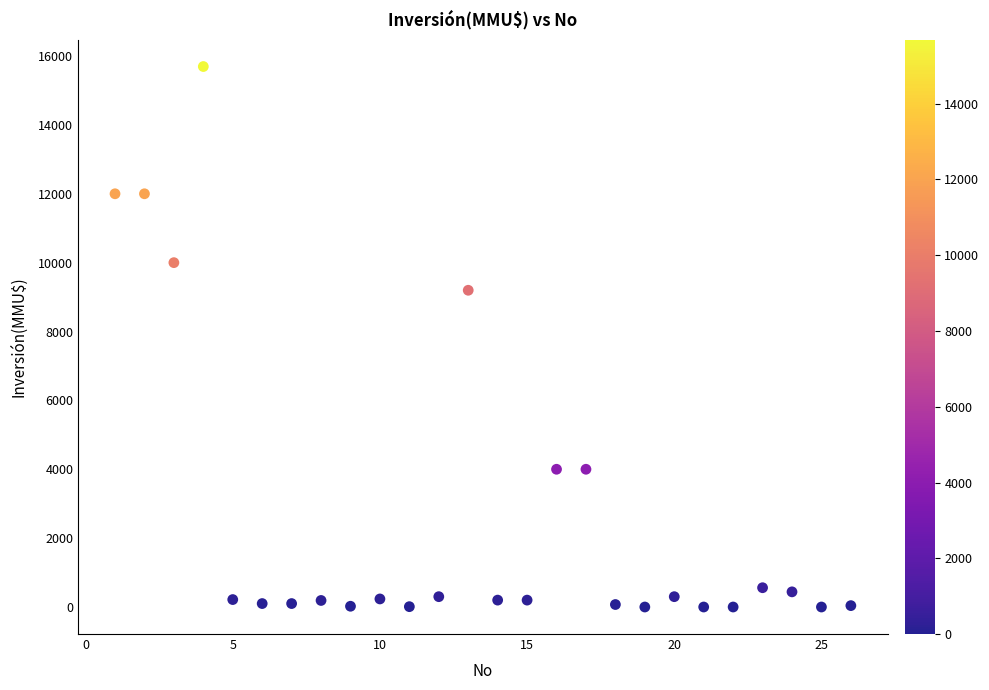

What Y value in the scatter plot is closest to 7847?

9198